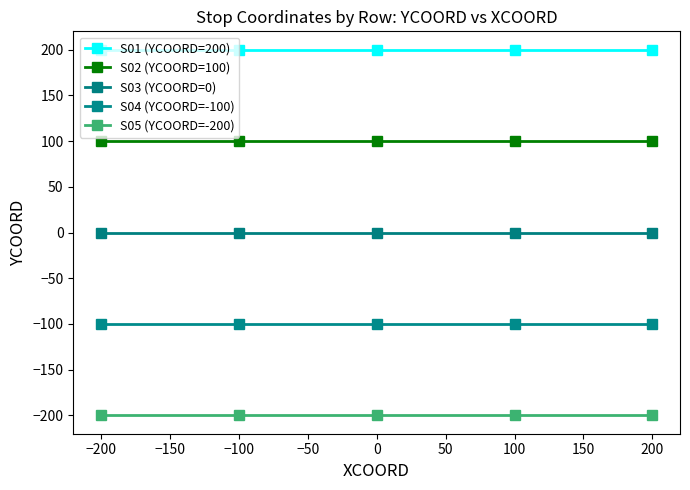

What are all the series names shown in the legend?

S01 (YCOORD=200), S02 (YCOORD=100), S03 (YCOORD=0), S04 (YCOORD=-100), S05 (YCOORD=-200)